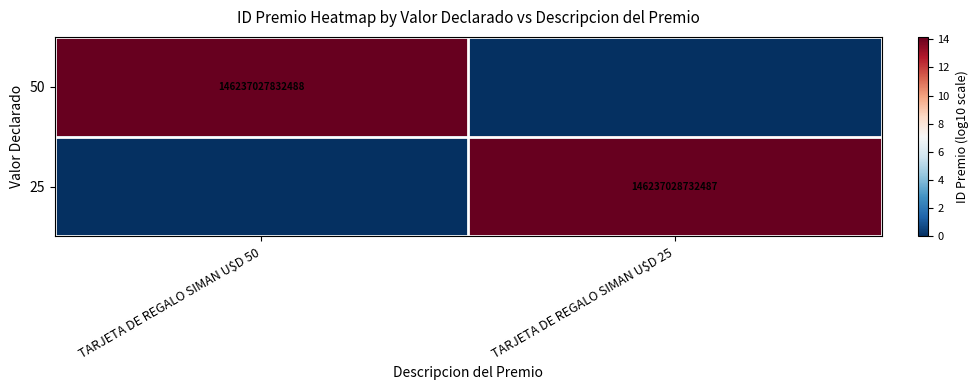

Is it true that 50 equals 146237027832488 at TARJETA DE REGALO SIMAN U$D 50?

True